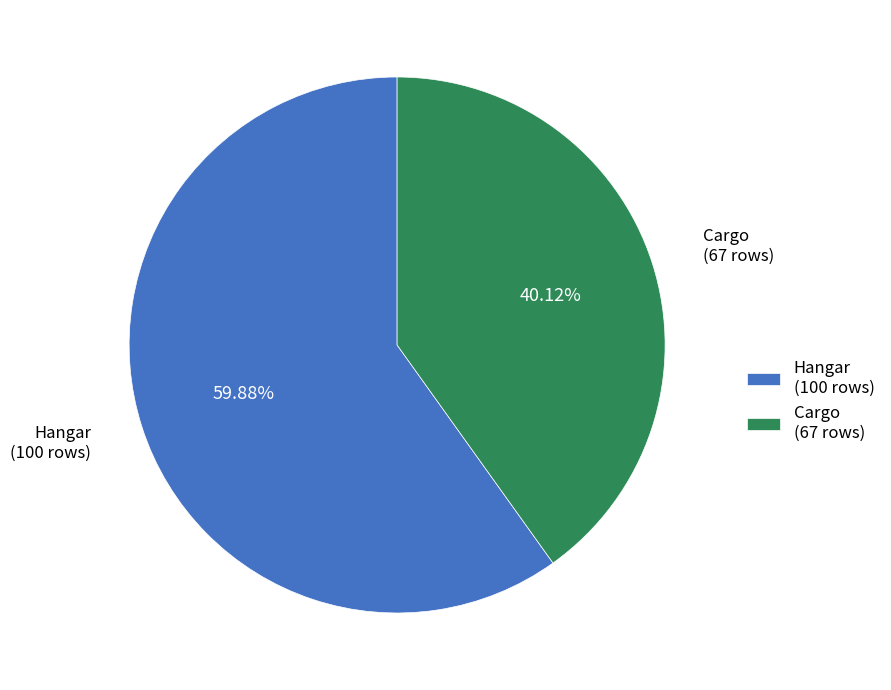

The Hangar slice represents 48% of the pie. True or false?

False